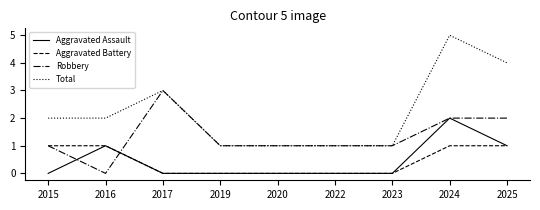

Is the value of Aggravated Assault at 2015 greater than the value of Total at 2016?

No